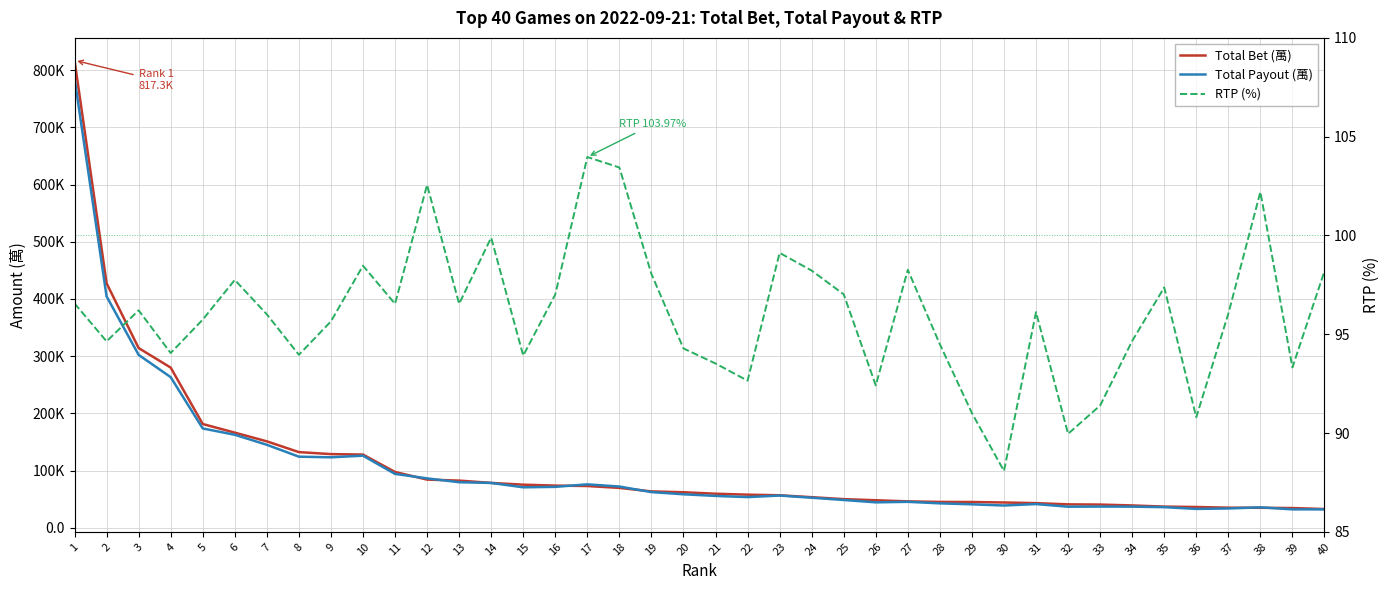

What is the highest value of the Total Bet (萬) series?

817.3